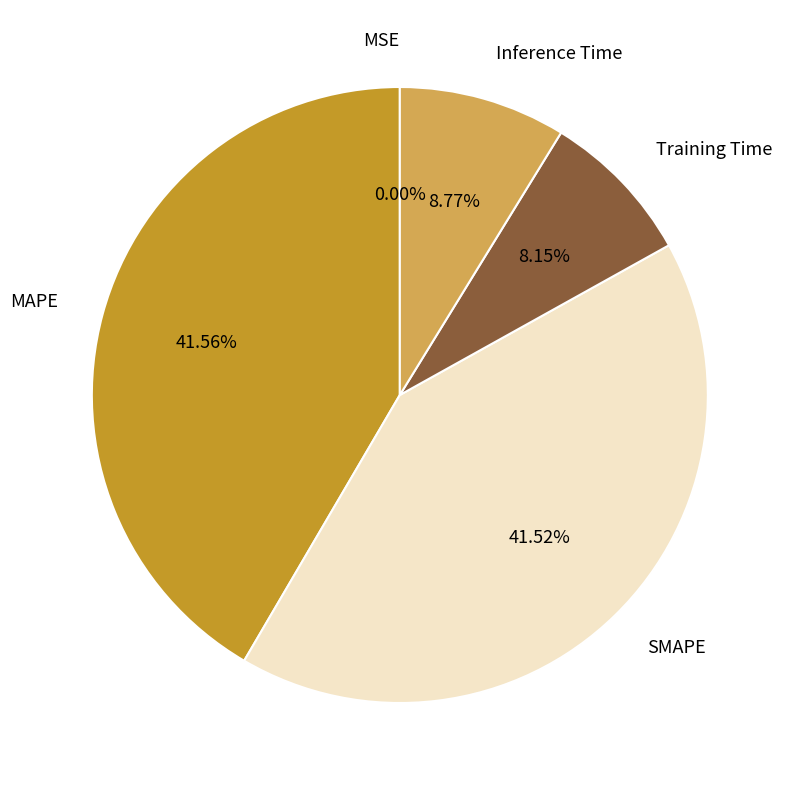

Does any single category account for the majority?

No